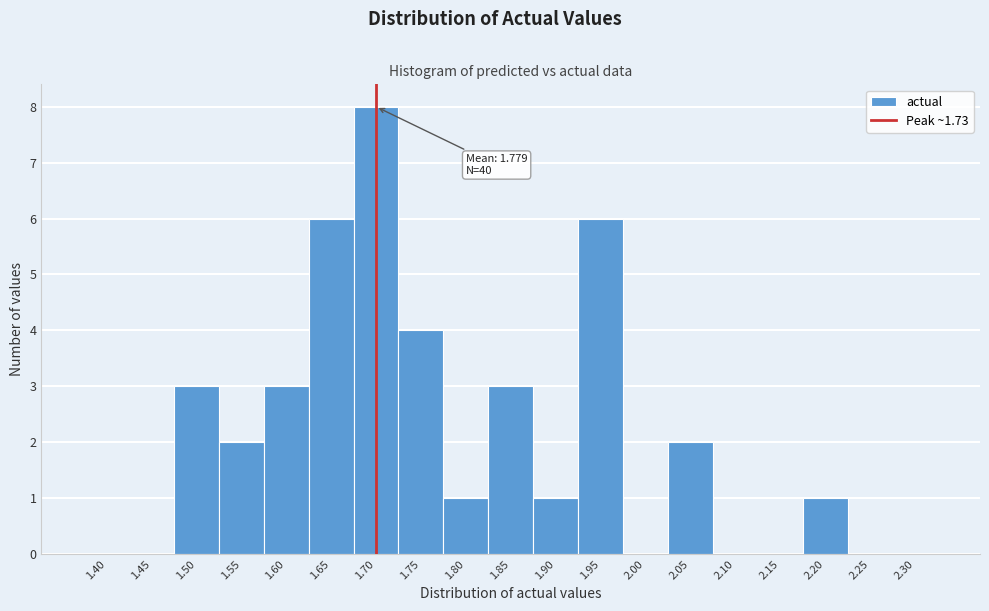

Reading right to left, list all the values displayed in this chart.

2.30=0	2.25=0	2.20=1	2.15=0	2.10=0	2.05=2	2.00=0	1.95=6	1.90=1	1.85=3	1.80=1	1.75=4	1.70=8	1.65=6	1.60=3	1.55=2	1.50=3	1.45=0	1.40=0